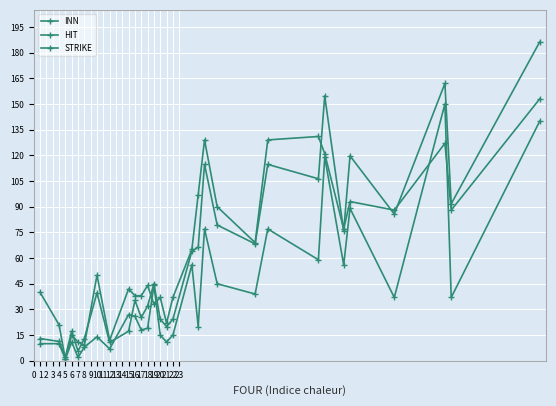

How many distinct data groups are displayed?

3